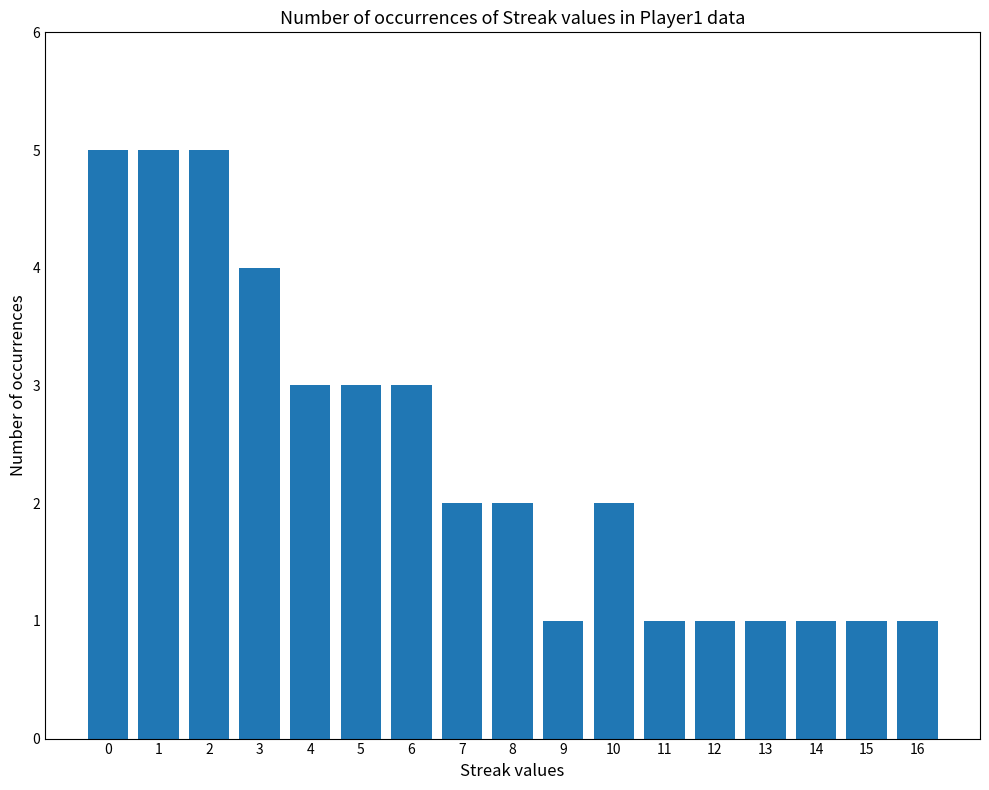

What is the change in value from 1 to 10?

-3